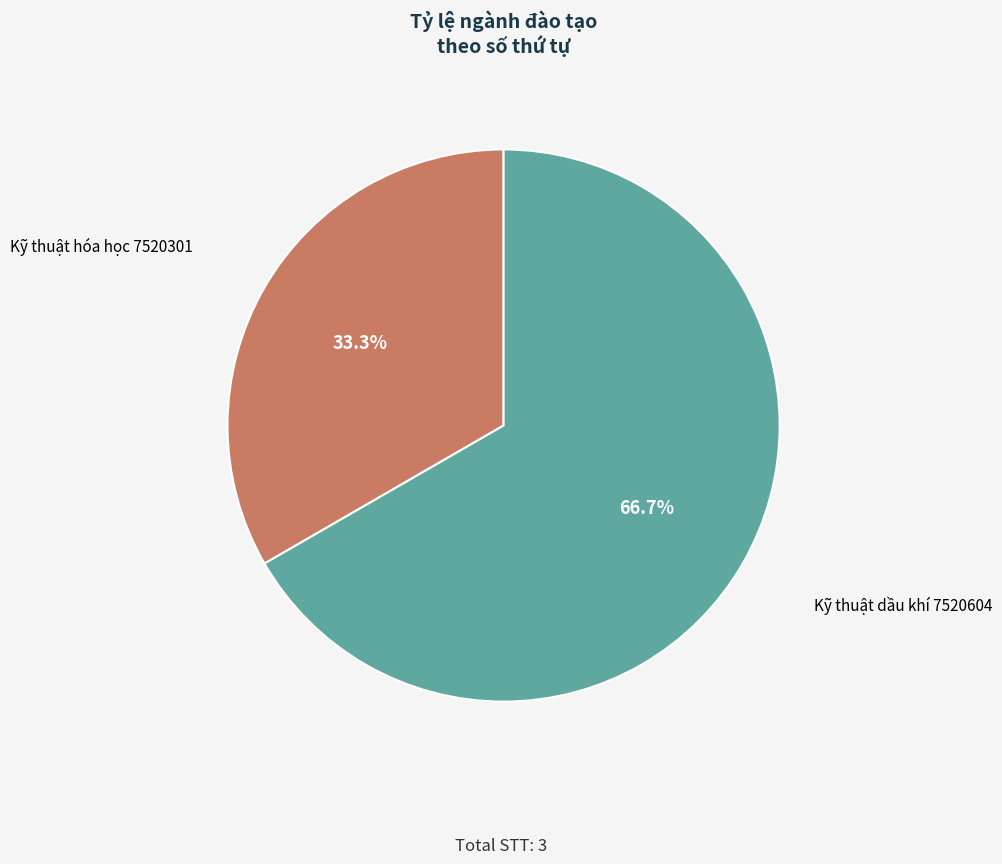

Does any single category account for the majority?

Yes